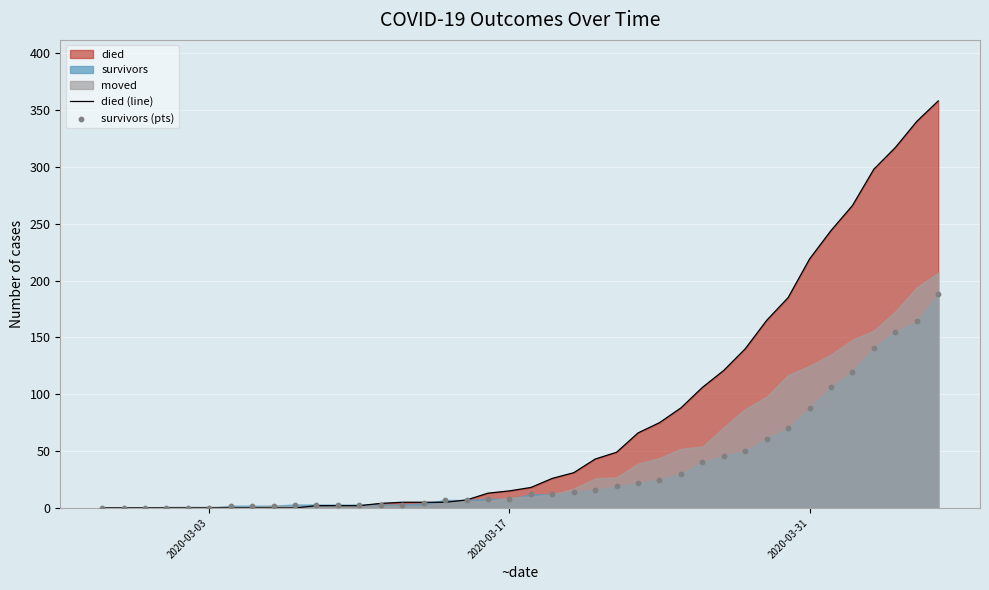

Which series has the largest total across all categories?

died (line)